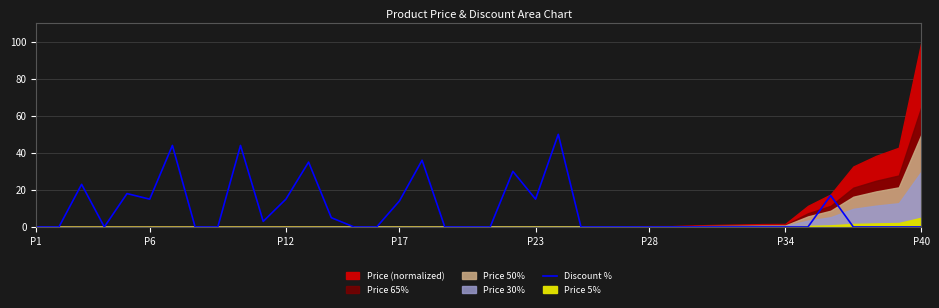

The chart shows a value of 35 at 12. True or false?

True